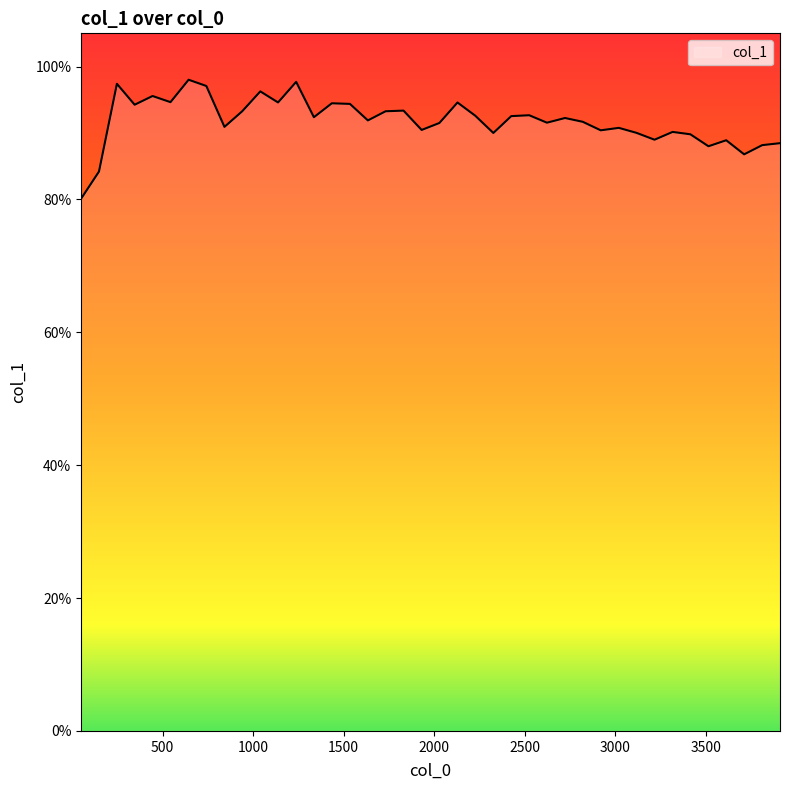

Does the chart have visible grid lines?

No